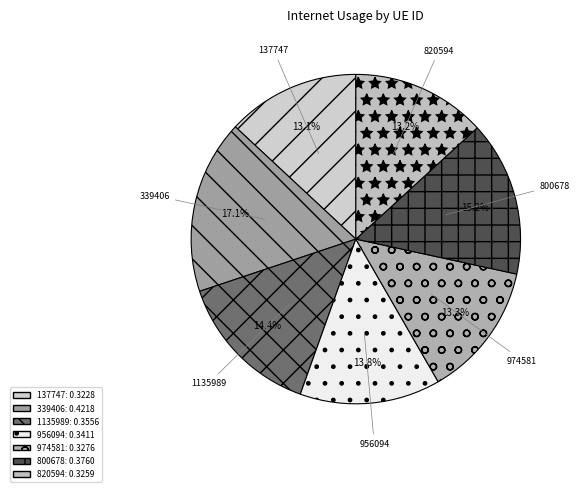

To the nearest percent, what is the combined percentage of 1135989 and 956094?

28%